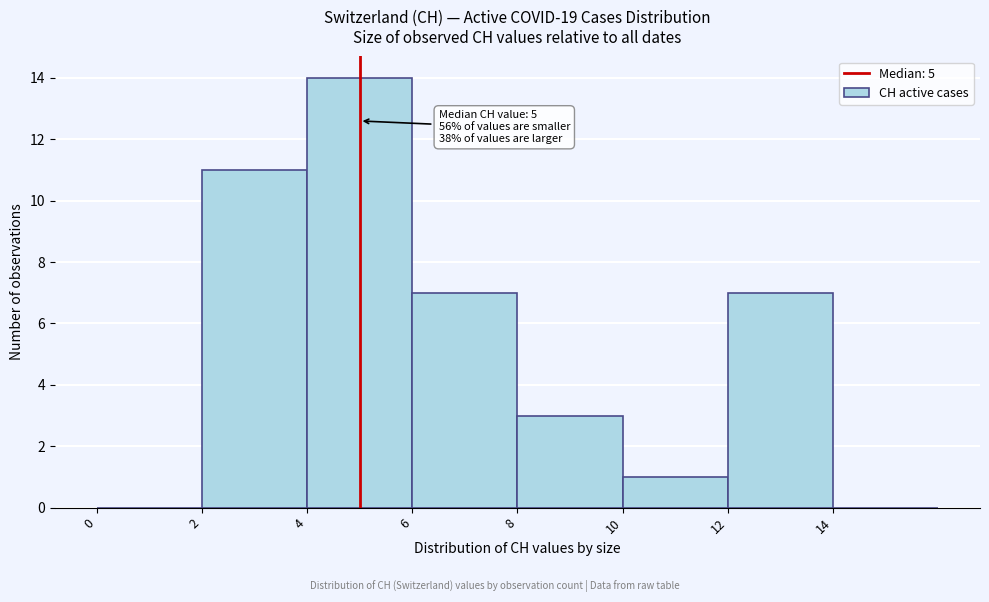

Which range on the x-axis has the tallest bar?

4 to 6